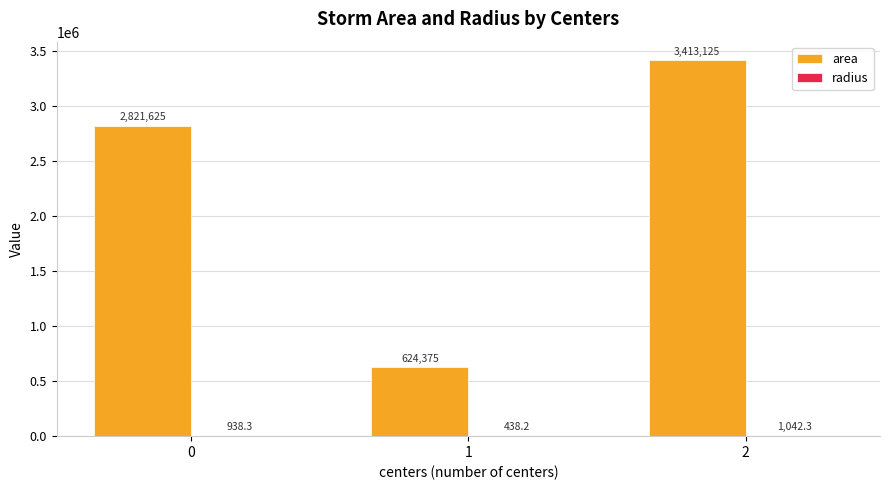

Is it true that area equals 2821625.0 at 0?

True